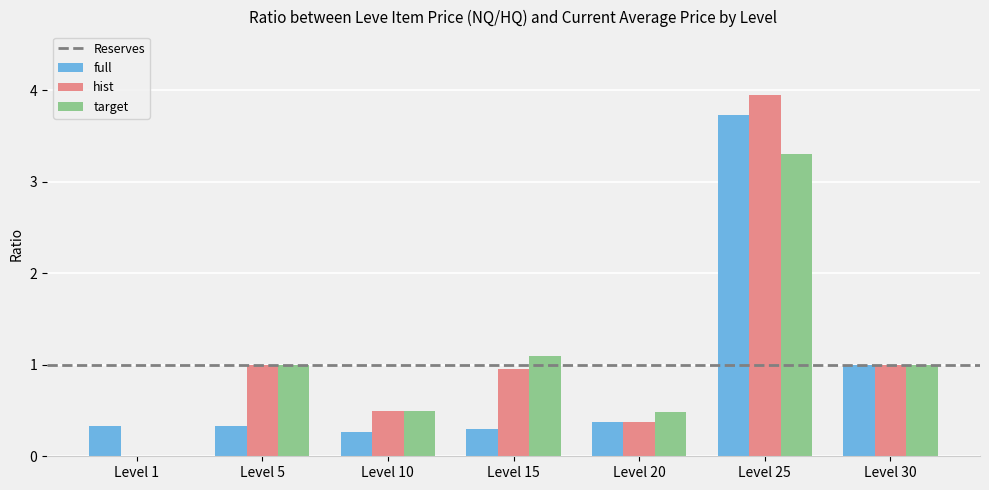

What value does the target series have at Level 25?

3.3